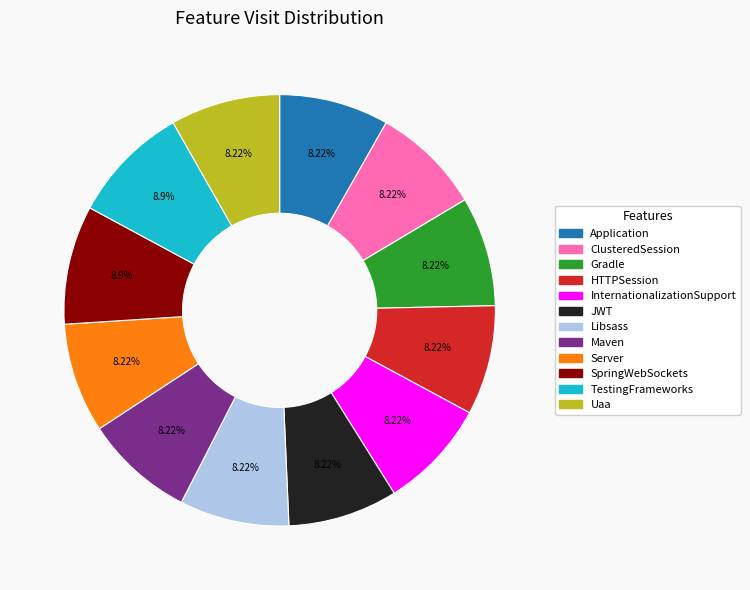

Which has a higher value, Libsass or SpringWebSockets?

SpringWebSockets